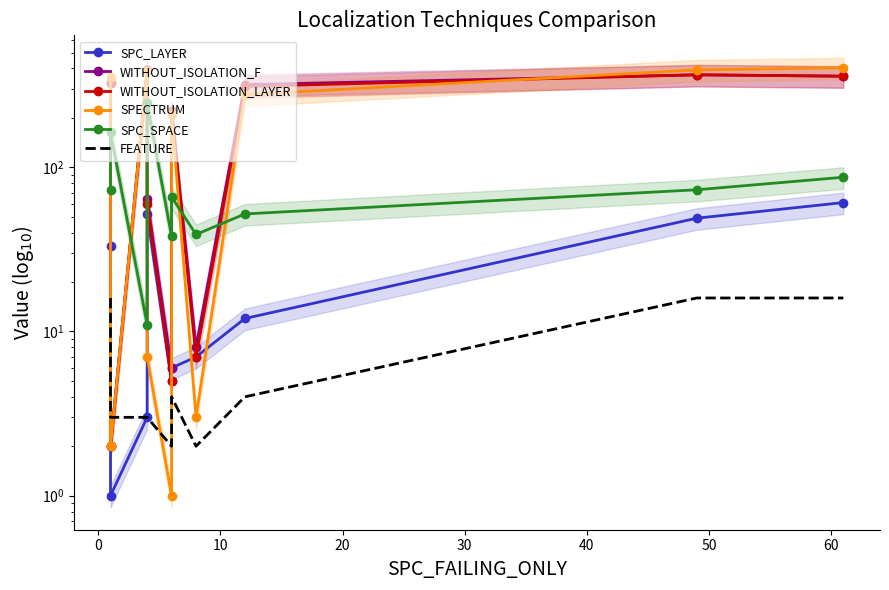

Which series has the largest total across all categories?

WITHOUT_ISOLATION_F